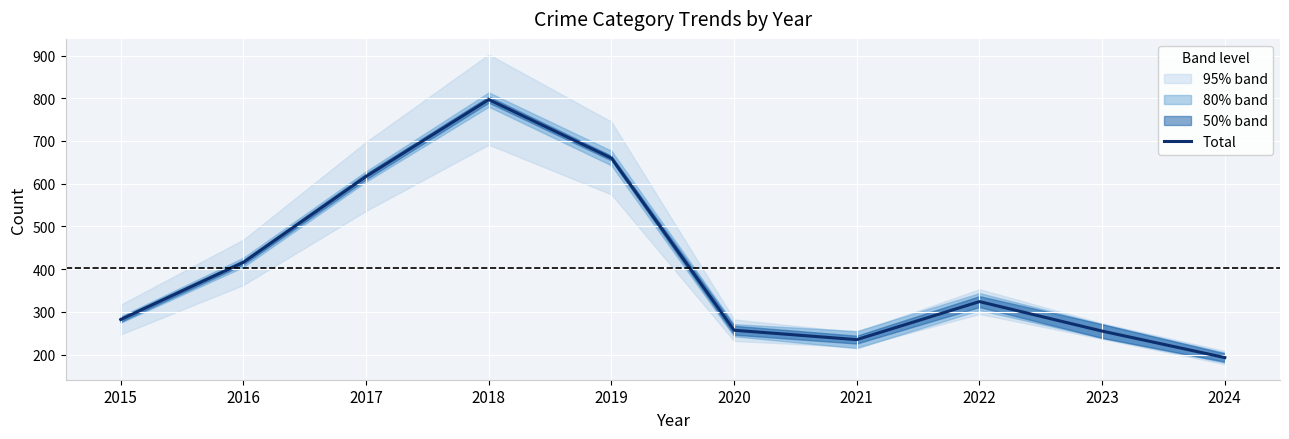

What is the average value?

404